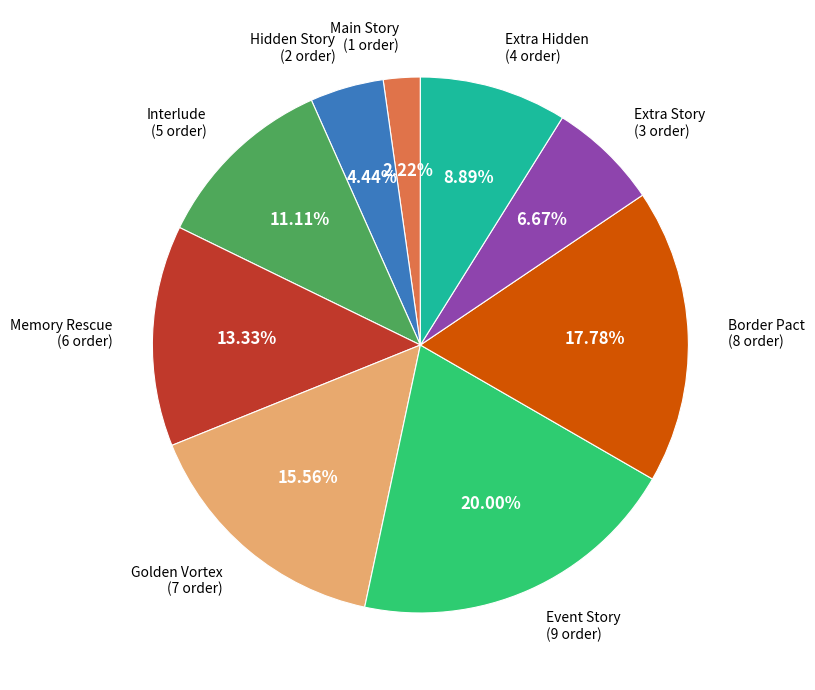

Count the number of slices in the pie.

9